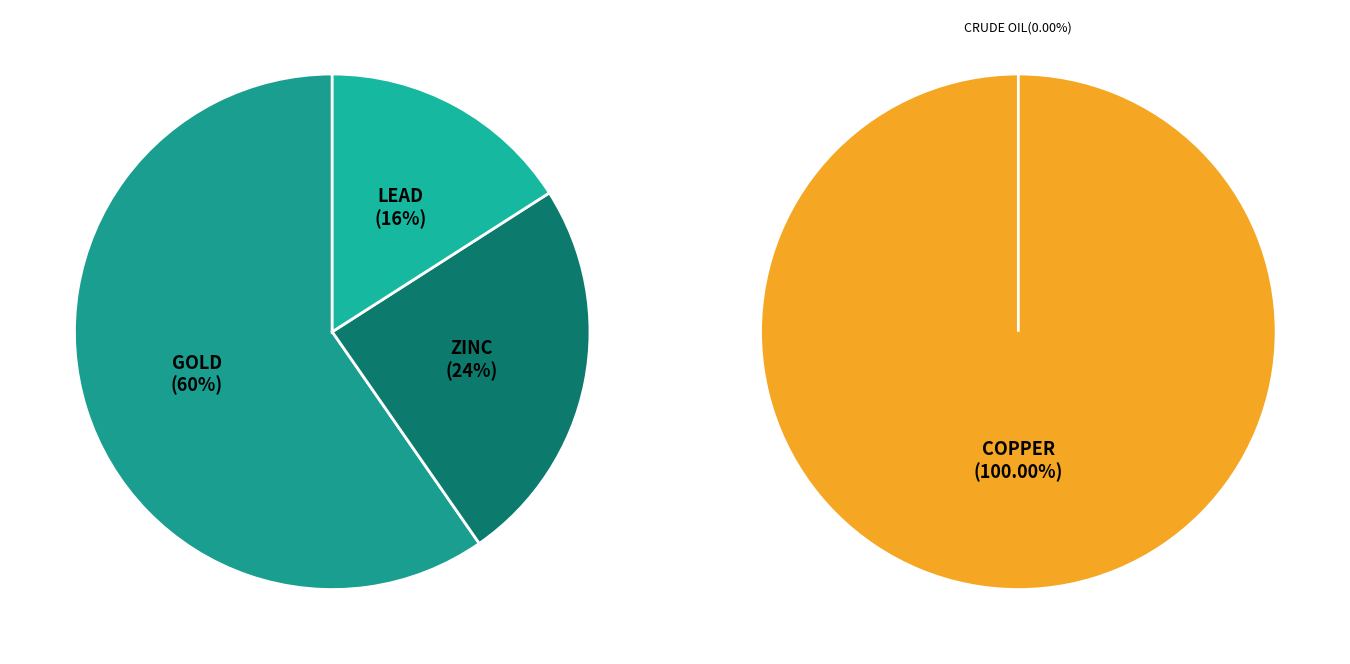

Does any single category account for the majority?

Yes